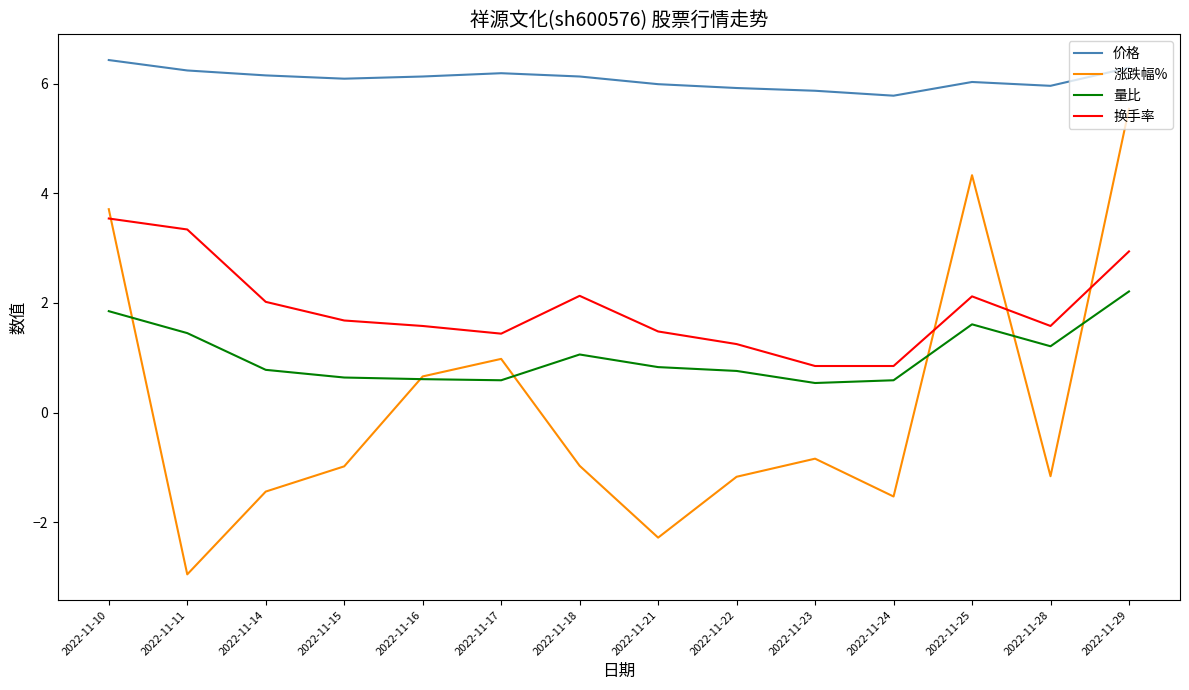

Which category has the highest value across all series?

2022-11-10